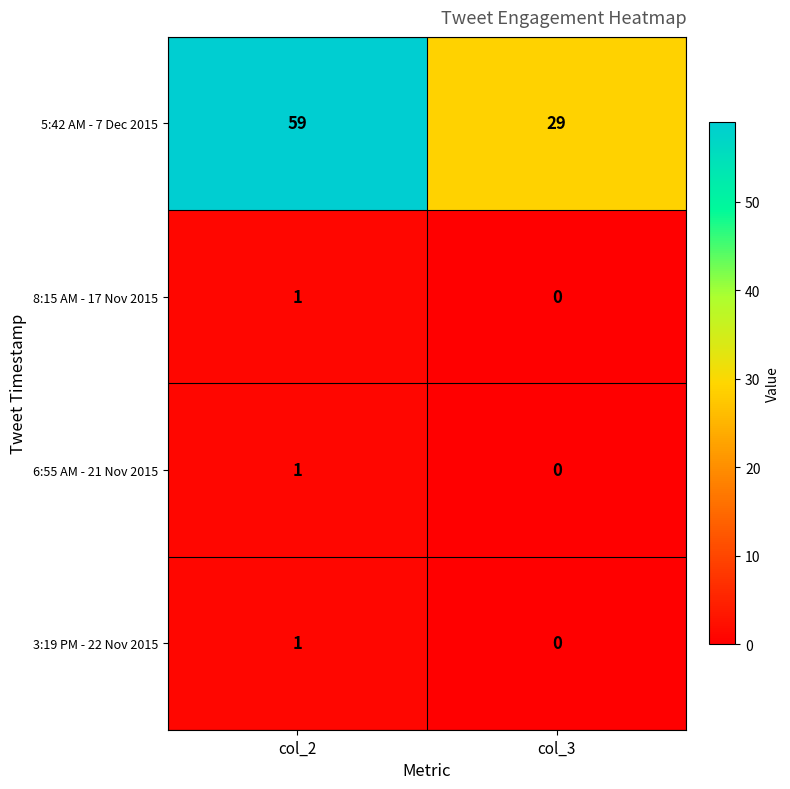

What is the difference between the maximum and minimum values in the 5:42 AM - 7 Dec 2015 series?

30